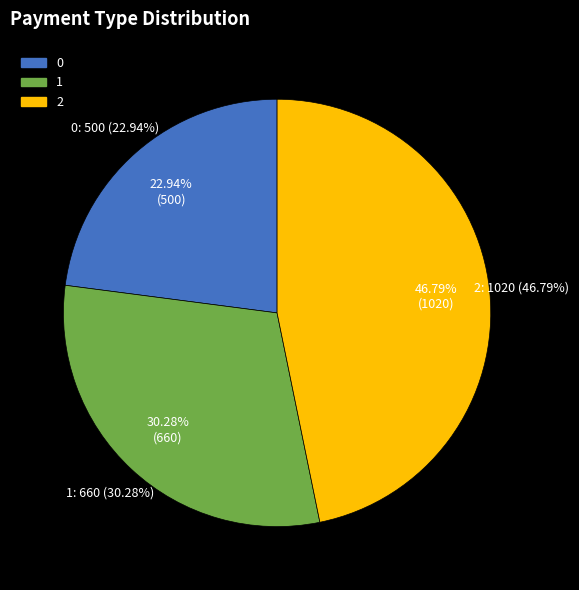

How many slices are in this pie chart?

3